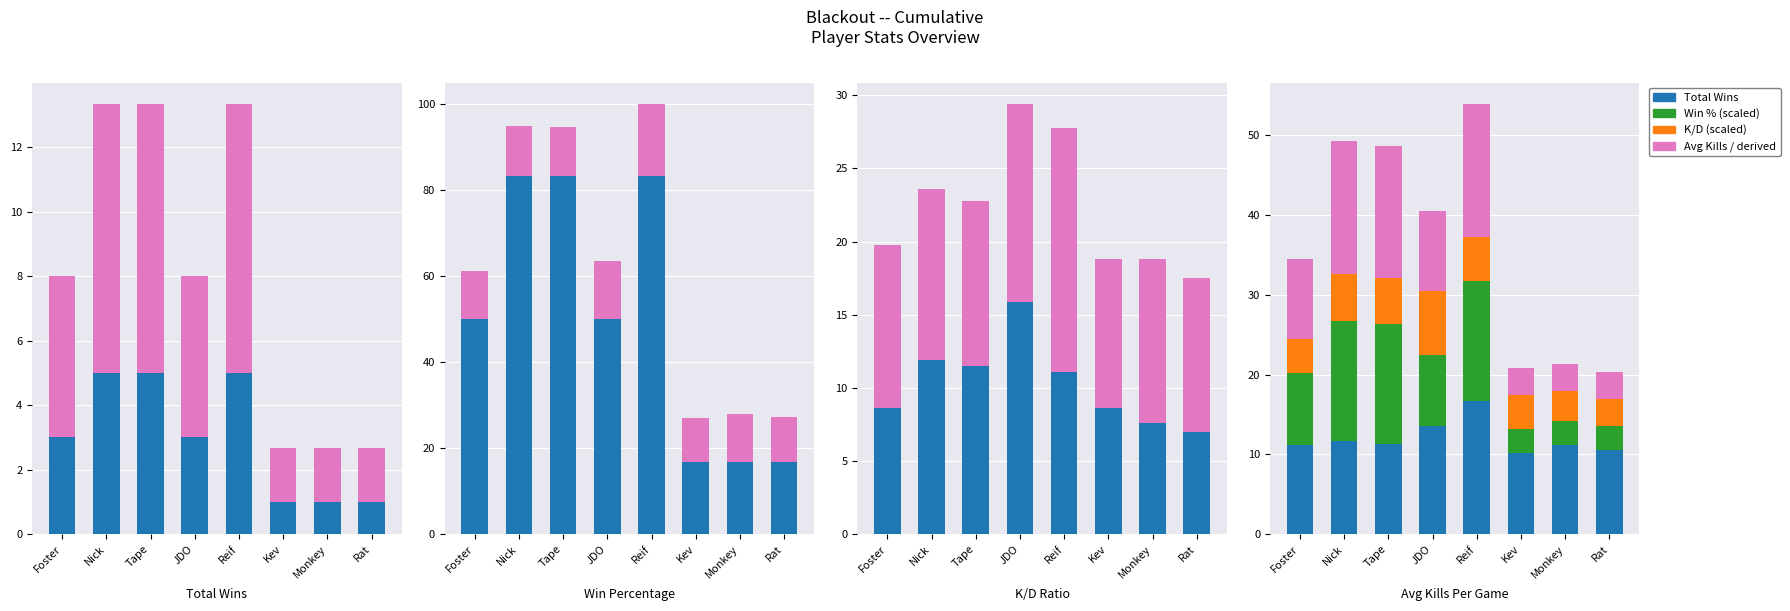

At how many categories does at least one series exceed 14?

2